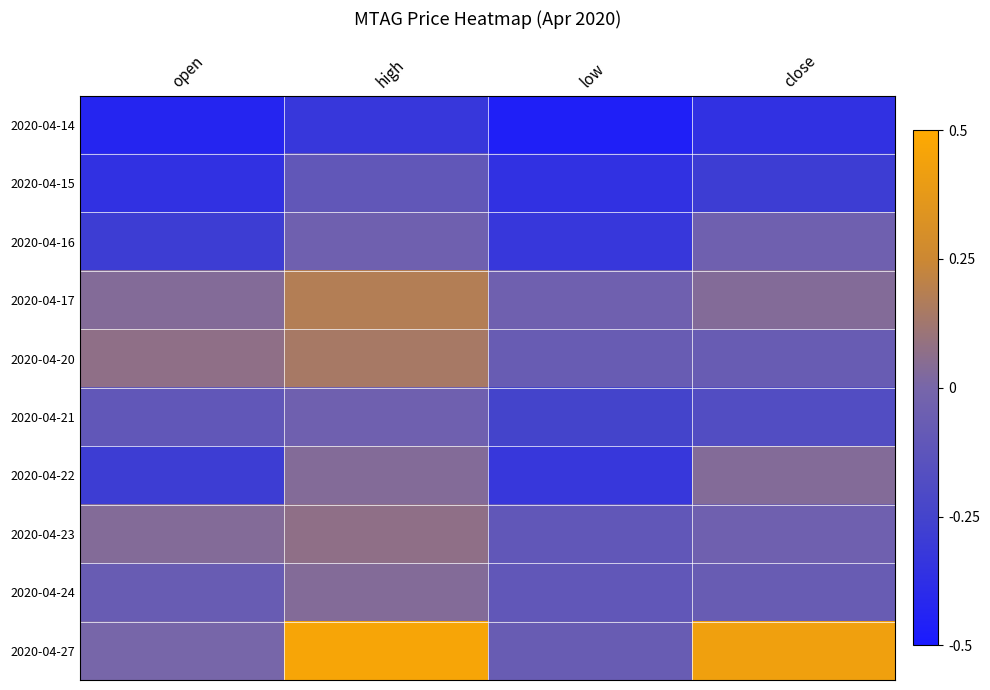

Count the number of data series in this chart.

10